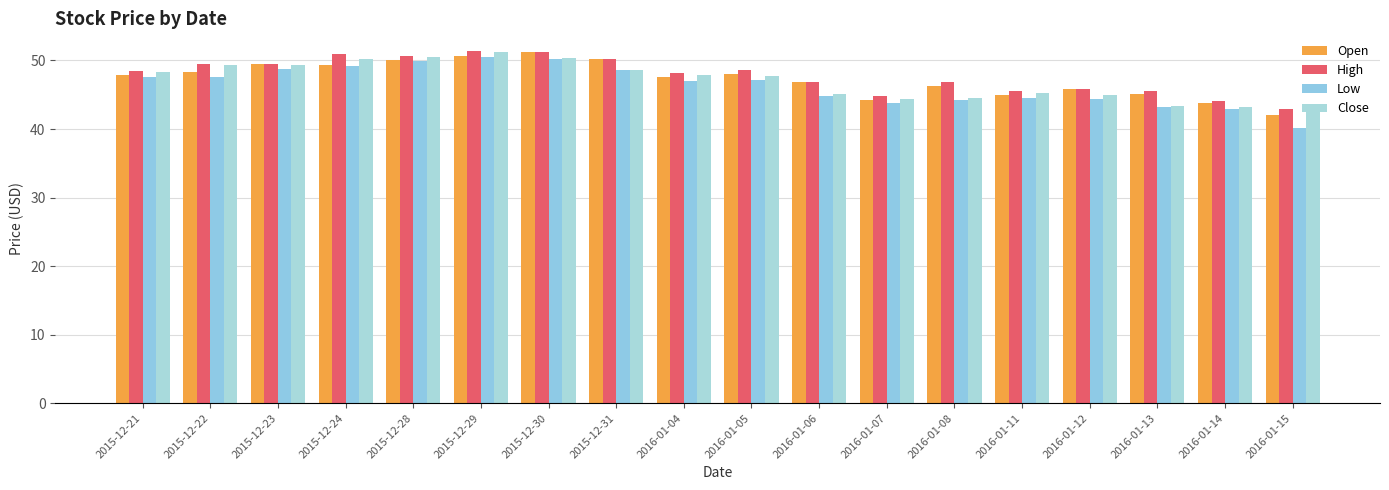

What is the lowest value of the Open series?

42.0